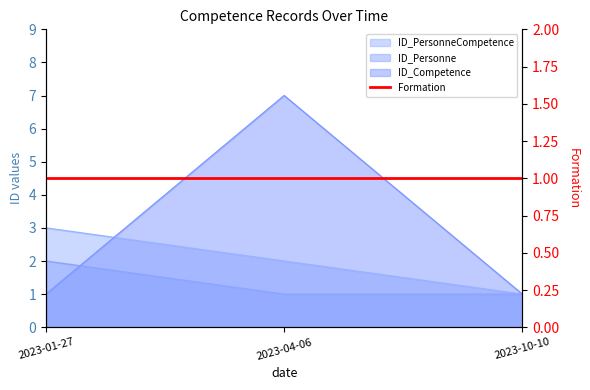

Does the chart have visible grid lines?

No